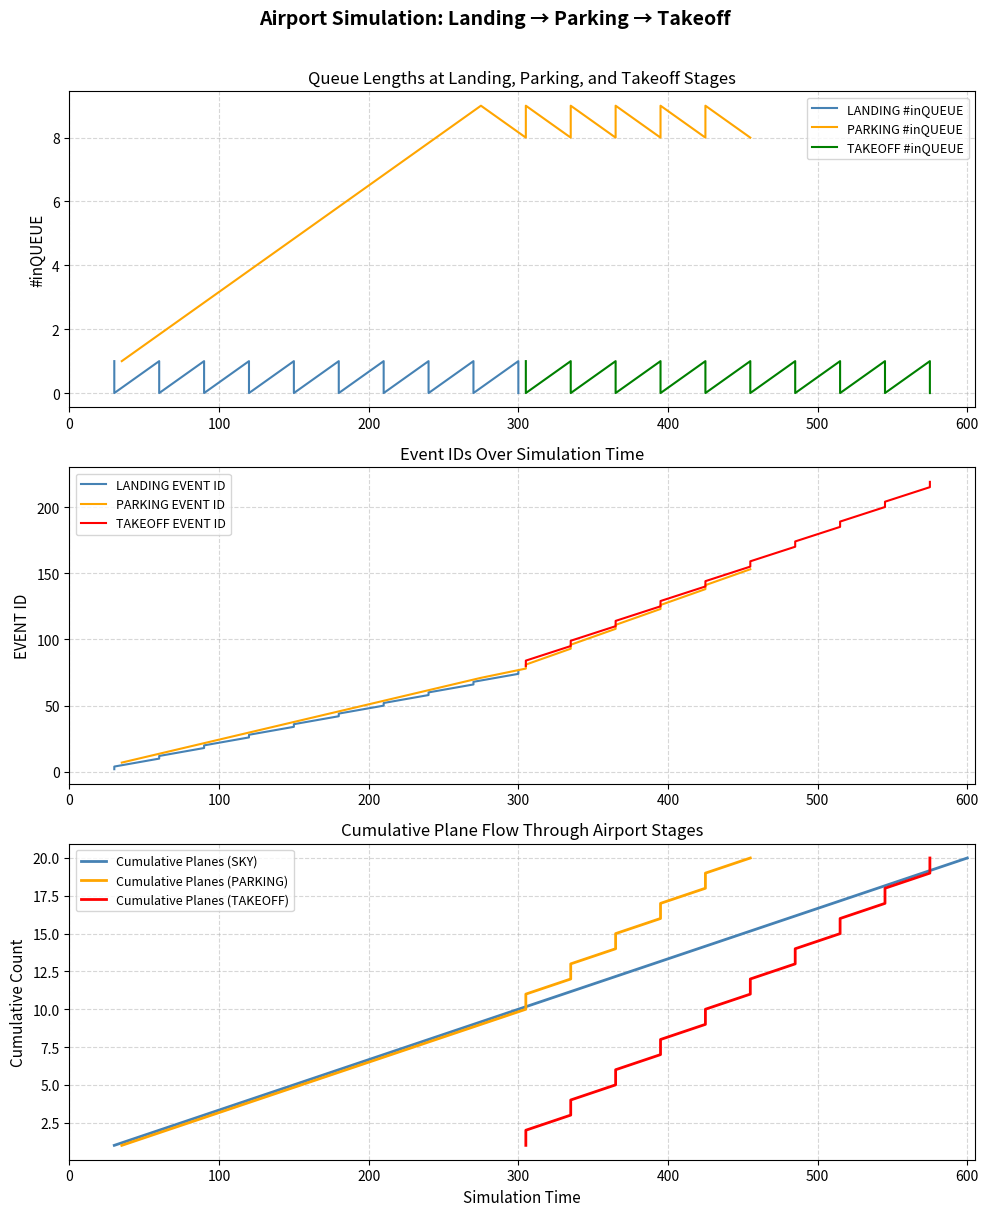

What is the highest value of the Cumulative Planes (SKY) series?

20